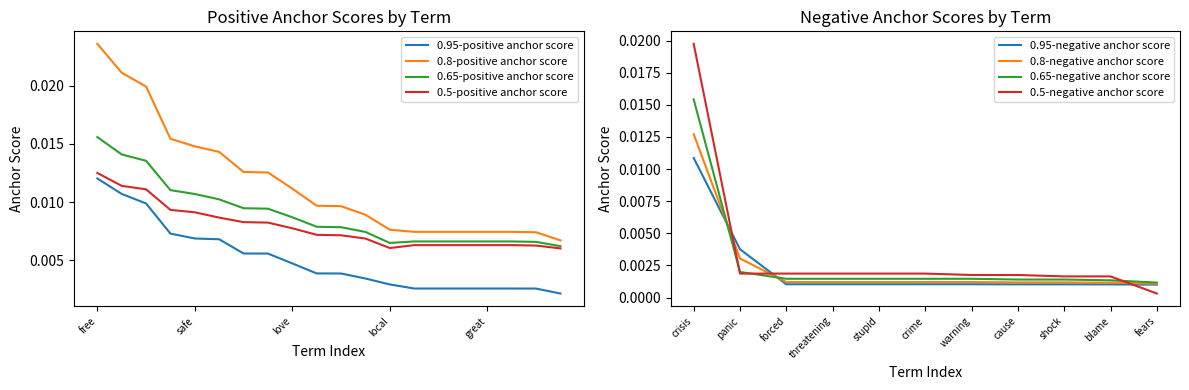

How many 0.65-positive anchor score values are between 0 and 1?

20